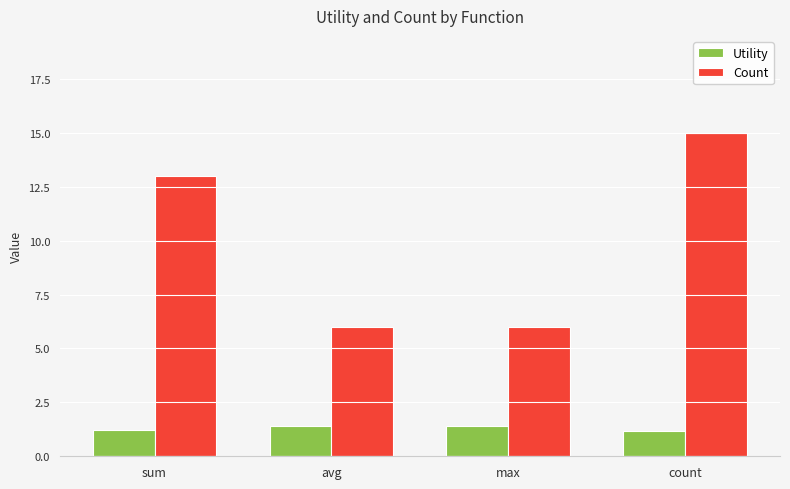

What is the total value across all series at max?

7.4